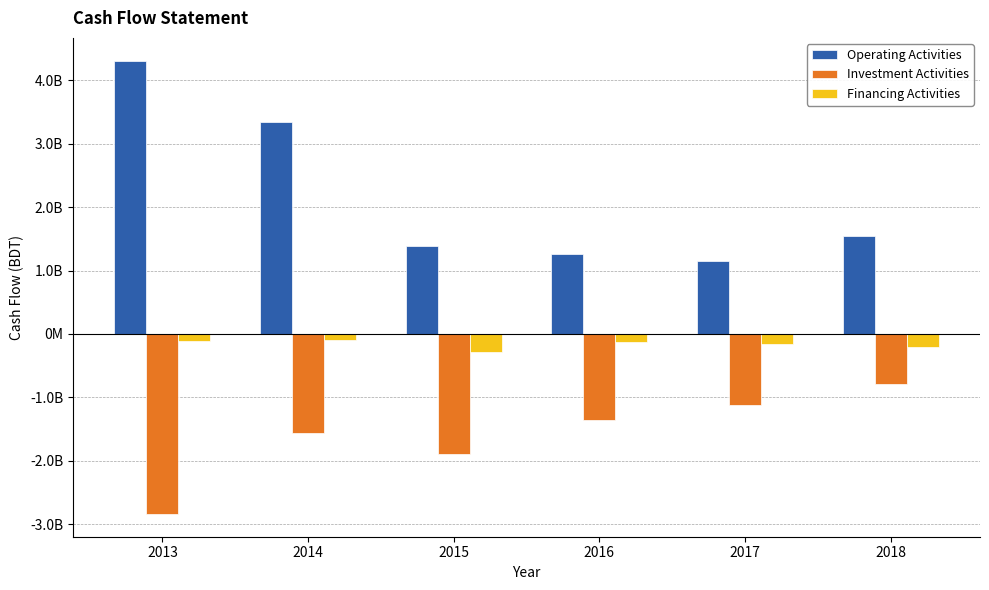

Are the bars grouped side by side (vs. stacked)?

Yes